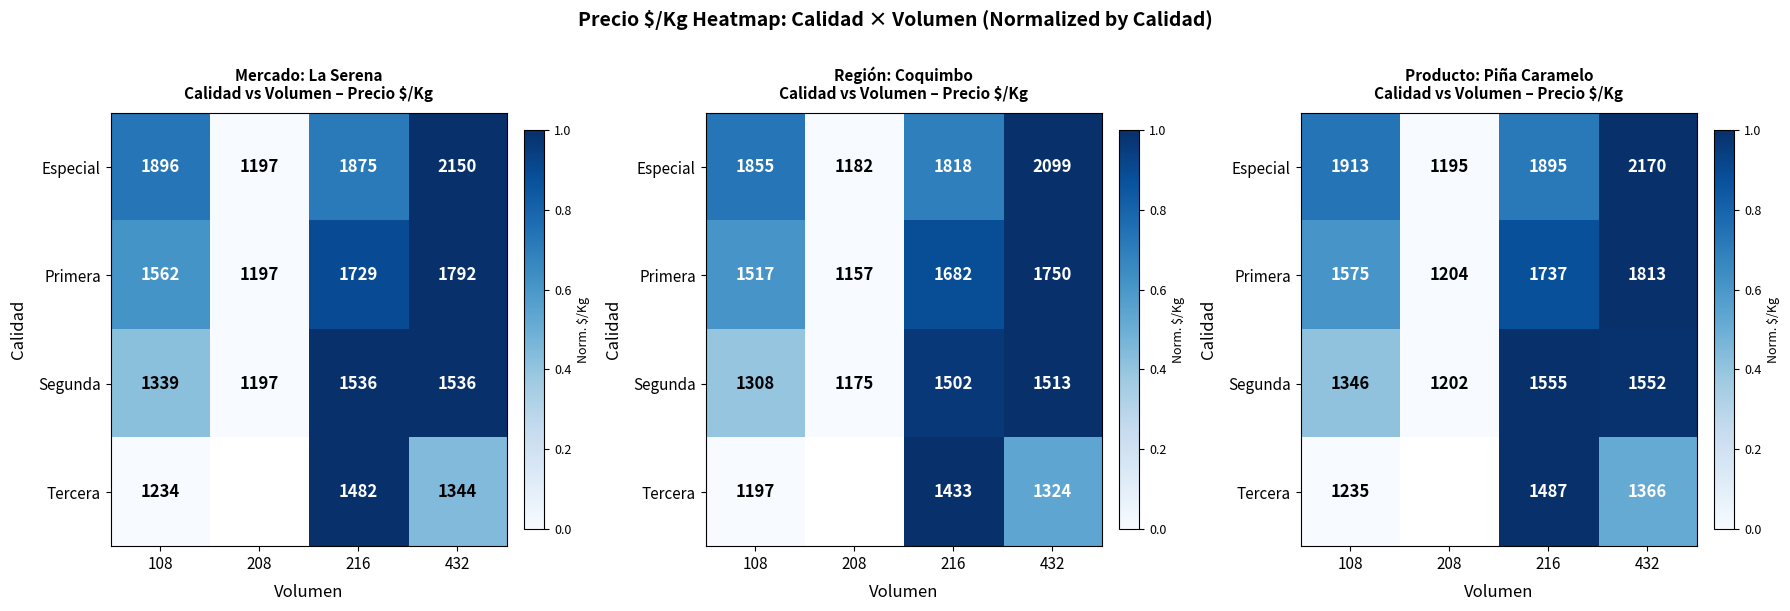

The value of Especial at 216 is 0.5. True or false?

False